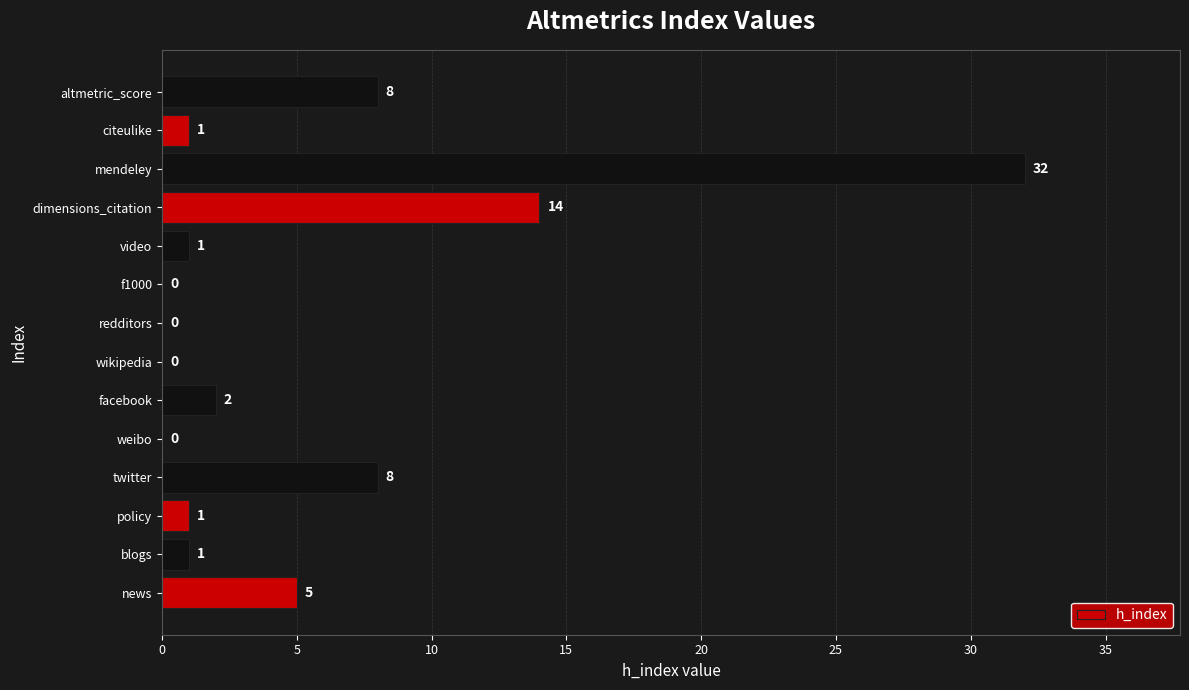

What is the maximum value shown in the chart?

32